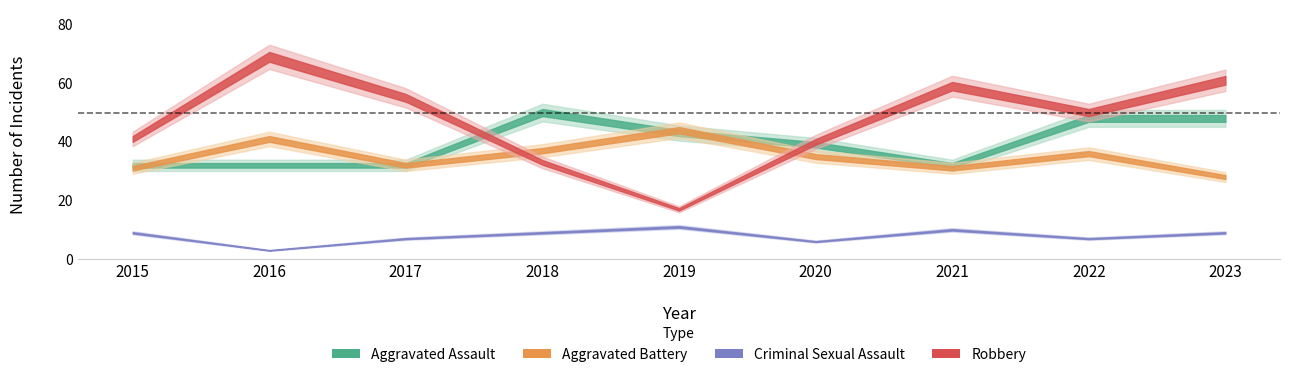

True or false: Aggravated Battery and Criminal Sexual Assault intersect in this chart.

False